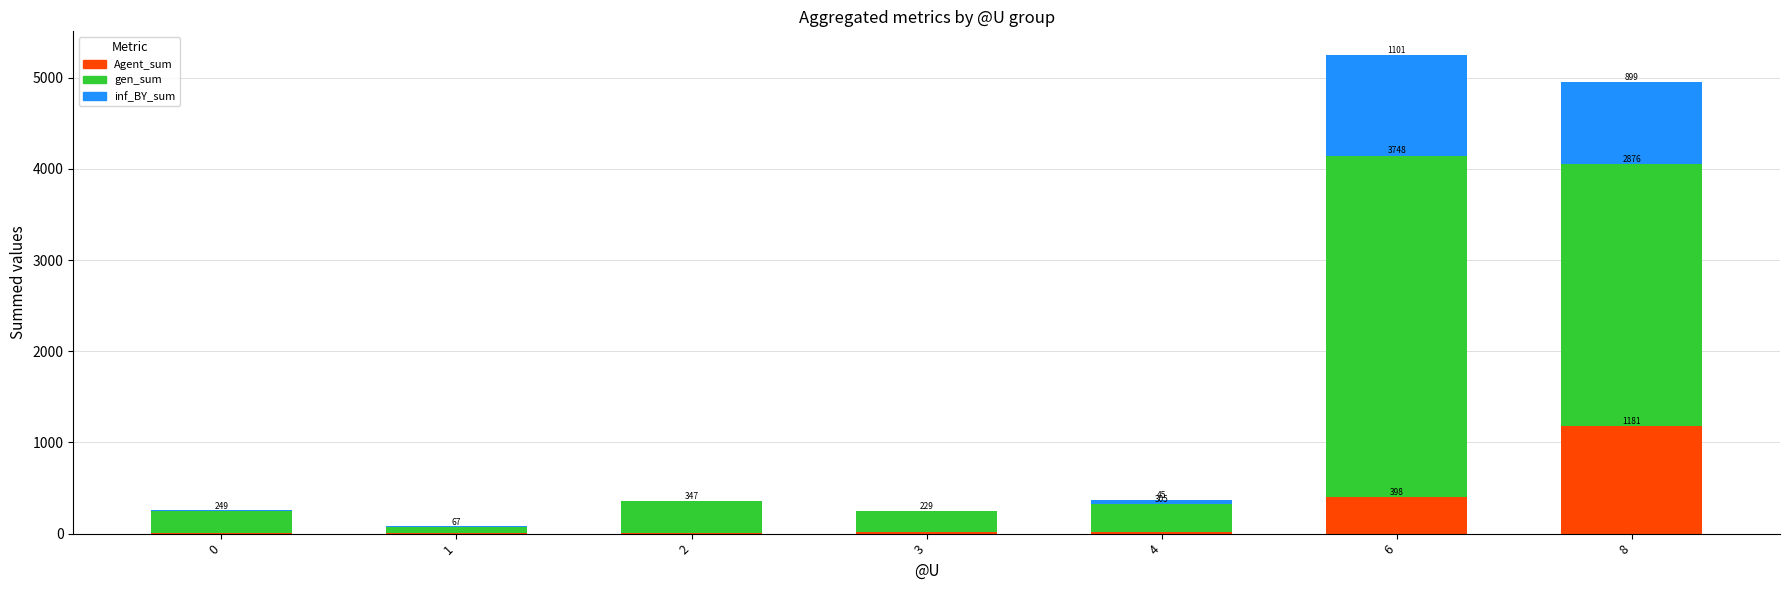

What is the total value across all series at 3?

252